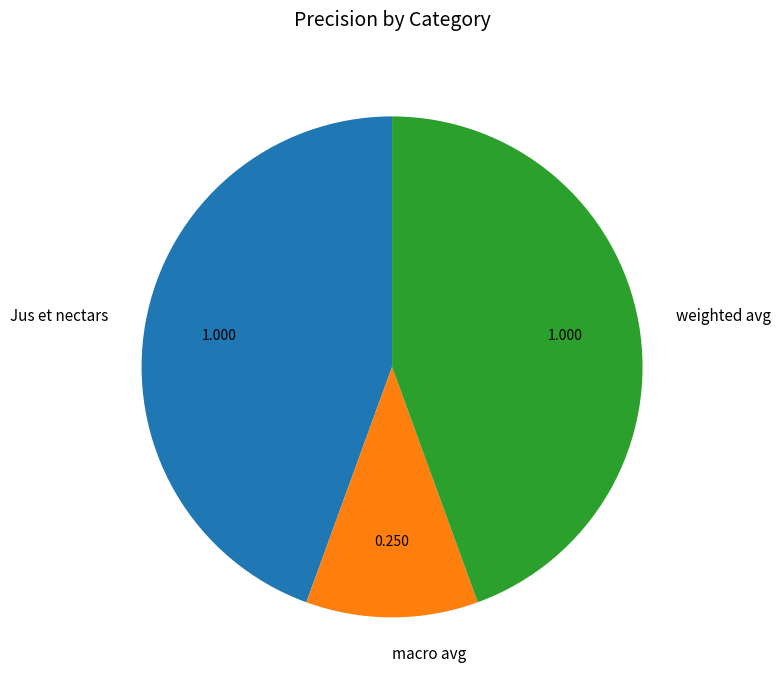

True or false: macro avg accounts for 1% of the total.

False